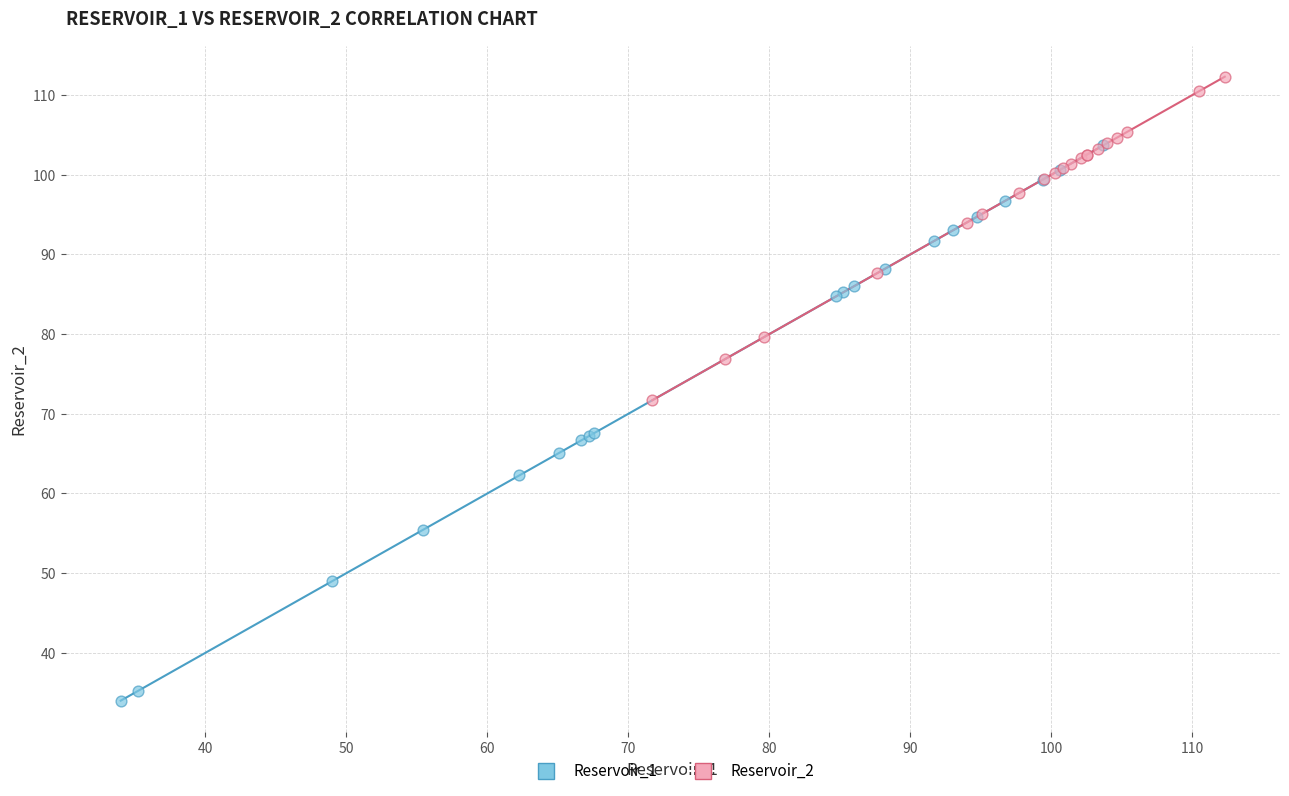

Which series has the widest spread of Y values?

Reservoir_1